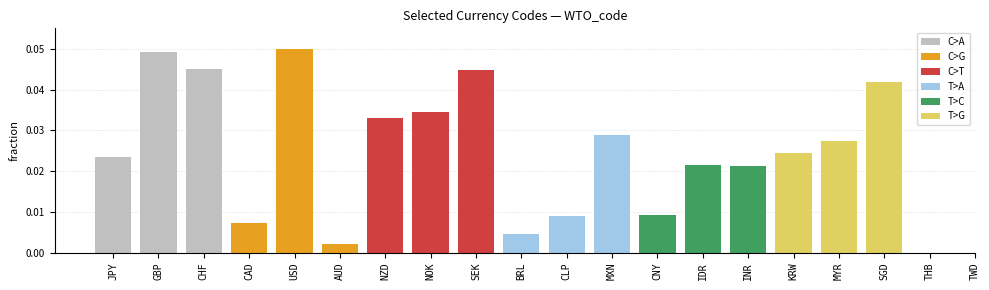

List the series in order of their peak value, lowest first.

T>C, T>A, T>G, C>T, C>A, C>G